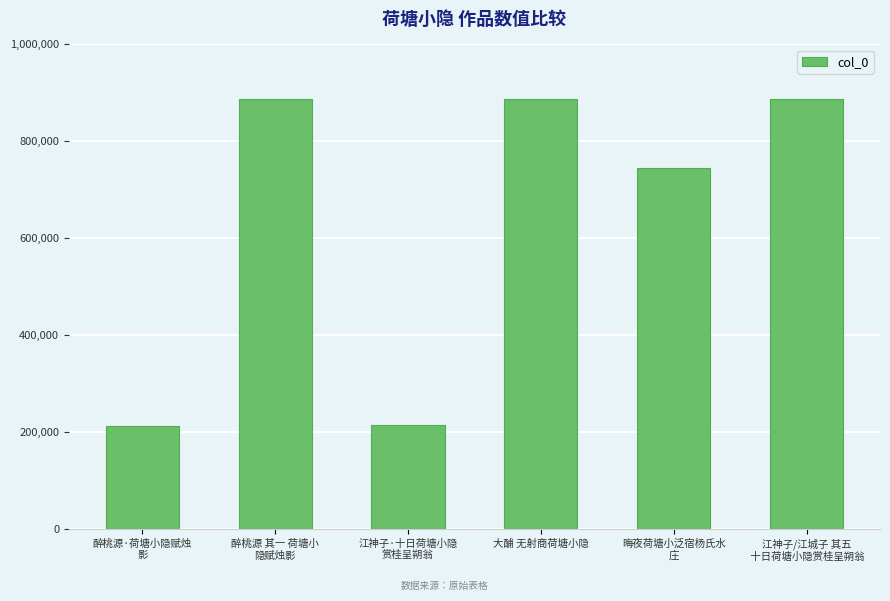

Which has a higher value, 江神子/江城子 其五
 十日荷塘小隐赏桂呈朔翁 or 江神子·十日荷塘小隐
赏桂呈朔翁?

江神子/江城子 其五
 十日荷塘小隐赏桂呈朔翁